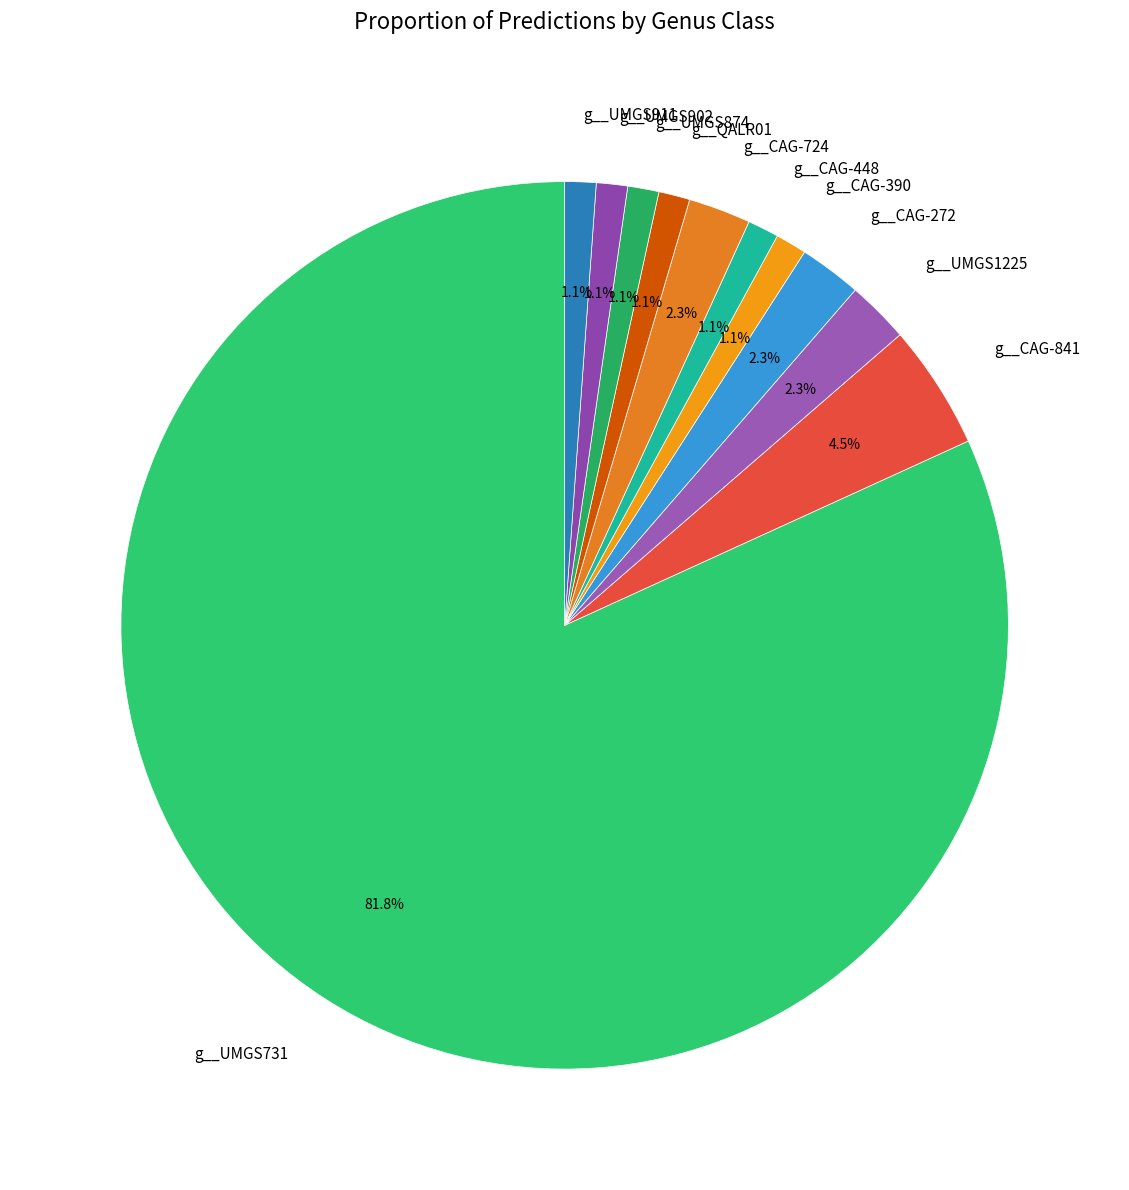

What percentage is NOT represented by g__UMGS902?

98.9%